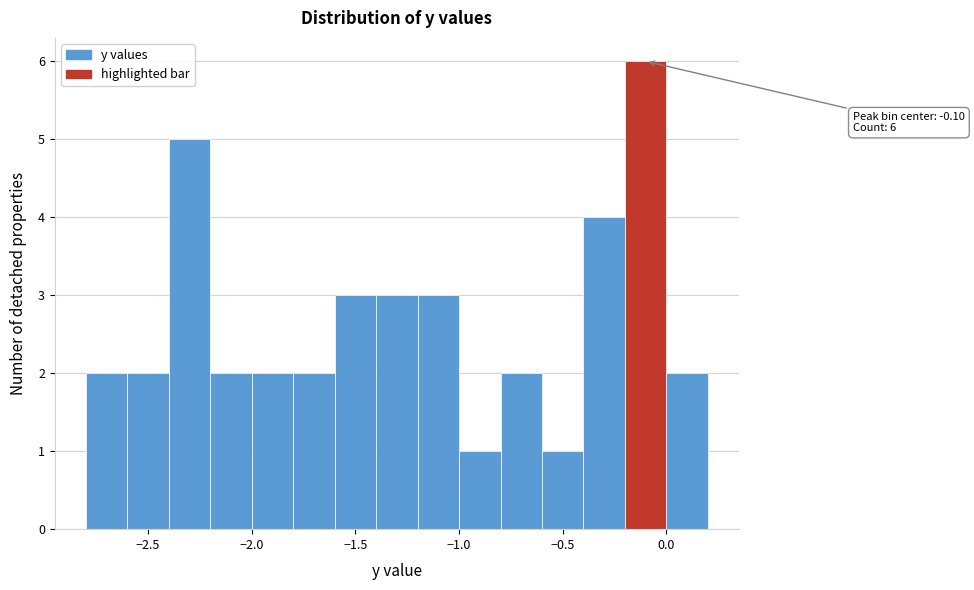

Which range on the x-axis has the tallest bar?

-0.2 to 0.0